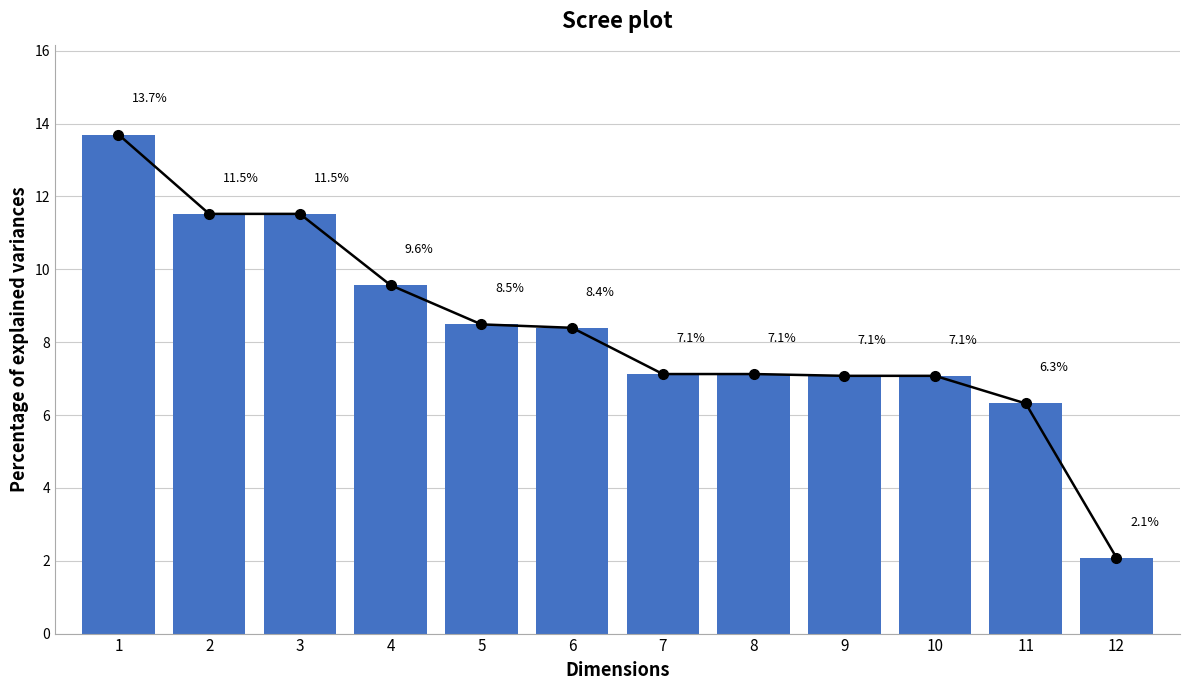

Does the chart contain stacked bars?

No